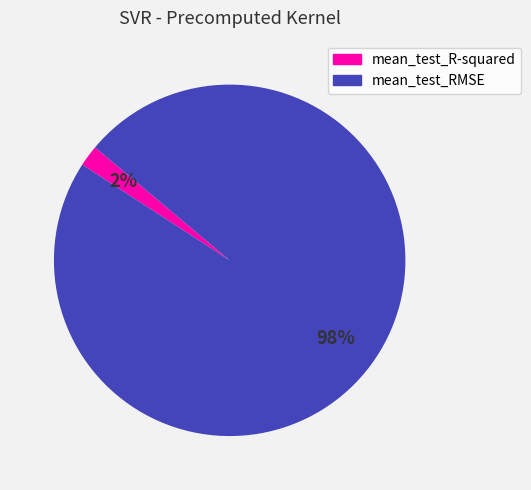

Do mean_test_RMSE and mean_test_R-squared together represent more than half of the pie?

Yes